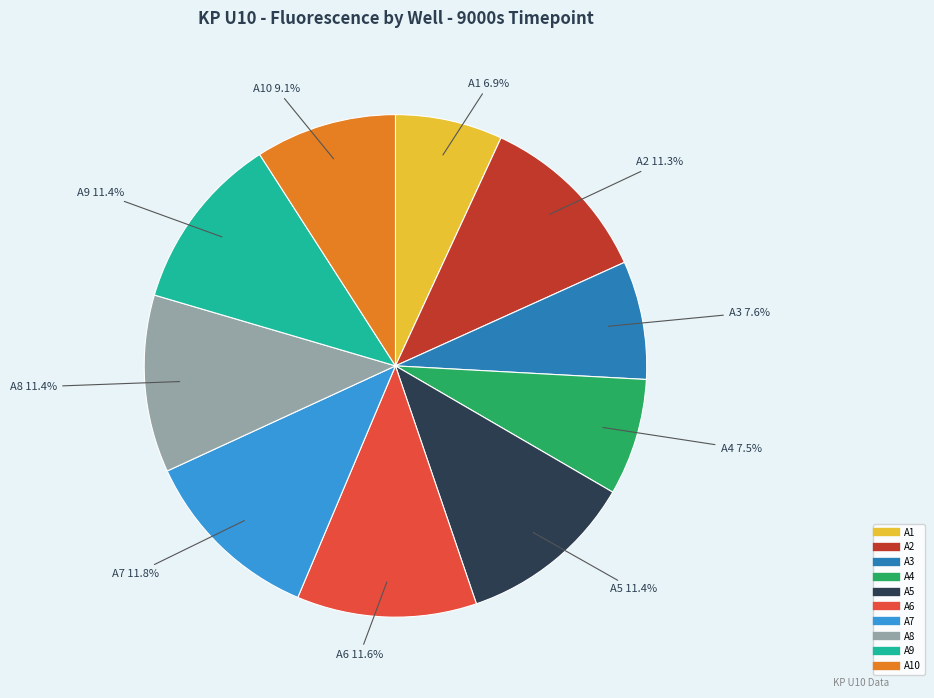

Is there a majority slice in this chart?

No